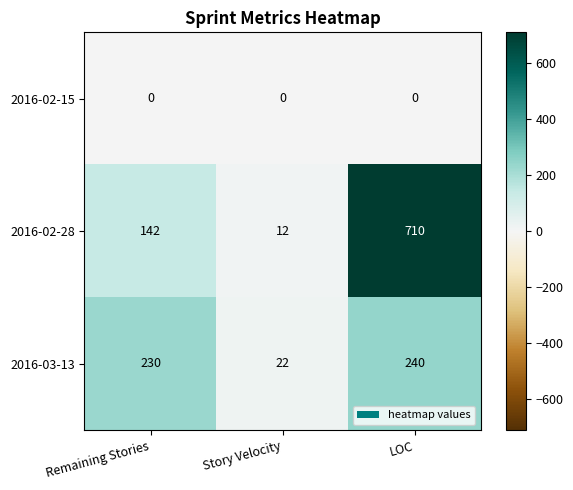

Reading left to right, list all the values displayed in this chart.

2016-02-15: 0	0	0
2016-02-28: 142	12	710
2016-03-13: 230	22	240